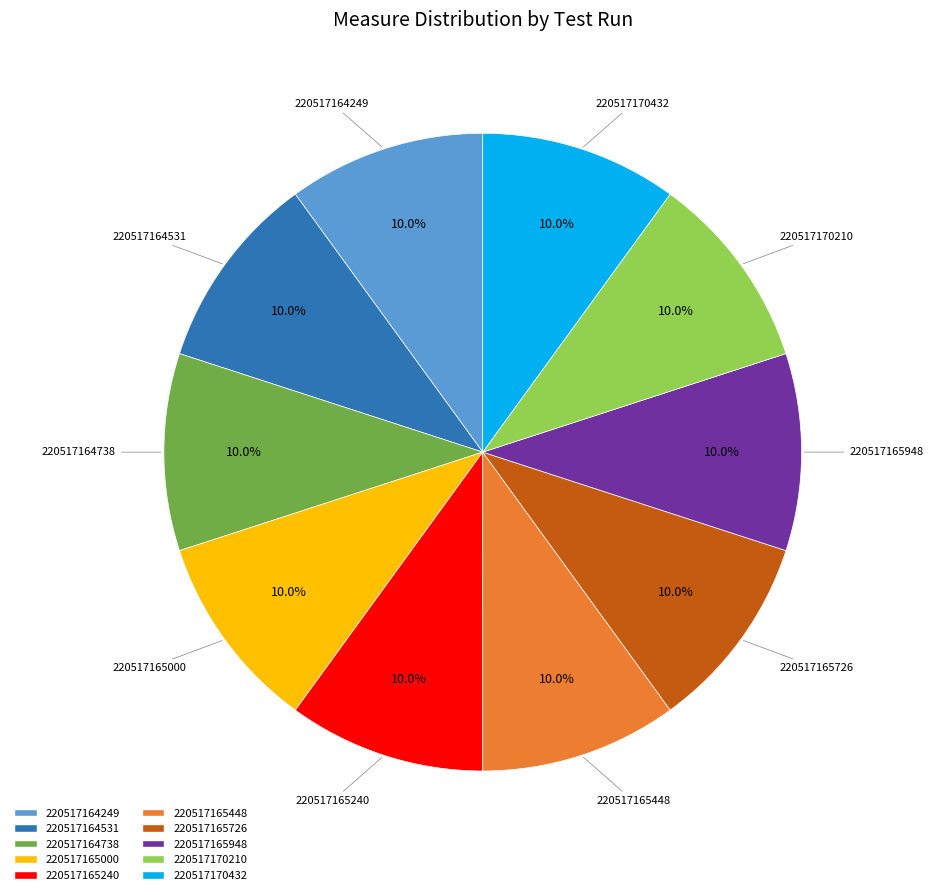

Is it true that 220517165448 is 10% of the pie?

True